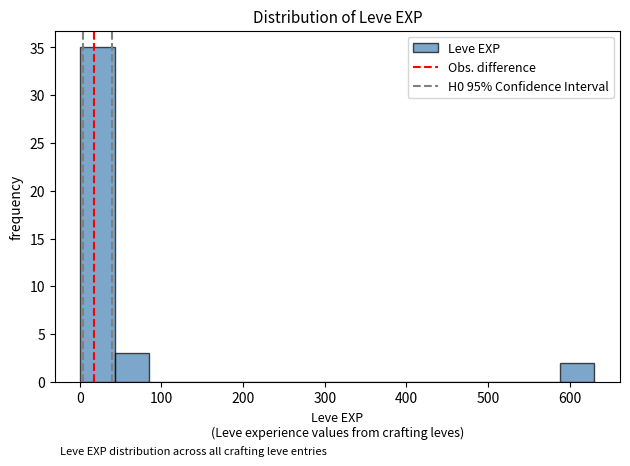

Reading left to right, transcribe this chart: for each bar, give the range it covers on the x-axis and its height. Neither the bar edges nor the heights are printed on the chart, so give them approximately, as read against the axes.

0 to 40: 35
40 to 80: 3
80 to 130: 0
130 to 170: 0
170 to 210: 0
210 to 250: 0
250 to 290: 0
290 to 340: 0
340 to 380: 0
380 to 420: 0
420 to 460: 0
460 to 500: 0
500 to 550: 0
550 to 590: 0
590 to 630: 2